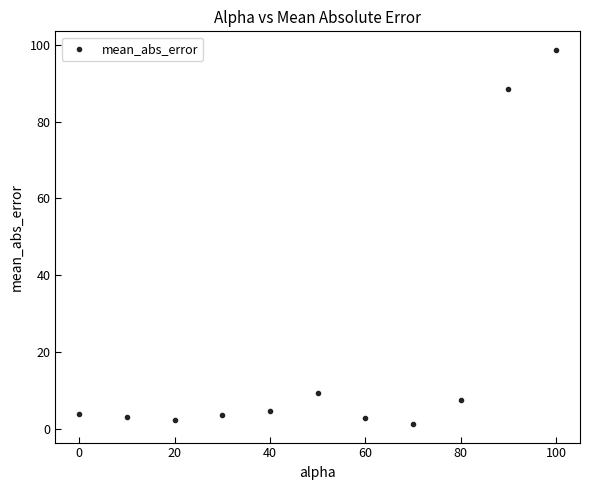

What is the average X value?

50.0